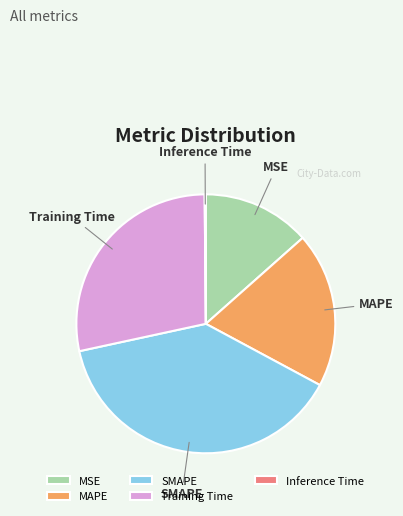

Between MAPE and Training Time, which is larger?

Training Time